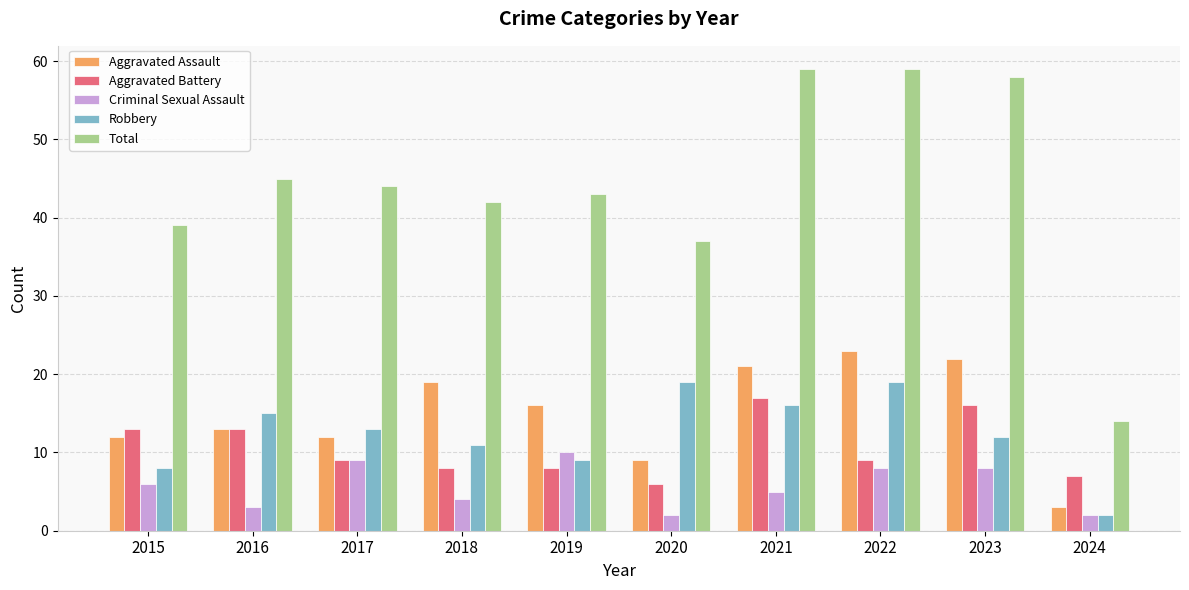

What is the lowest value of the Criminal Sexual Assault series?

2